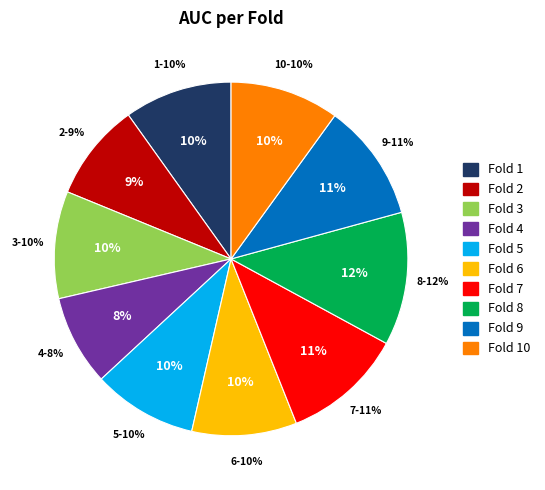

The Fold 4 slice represents 8% of the pie. True or false?

True